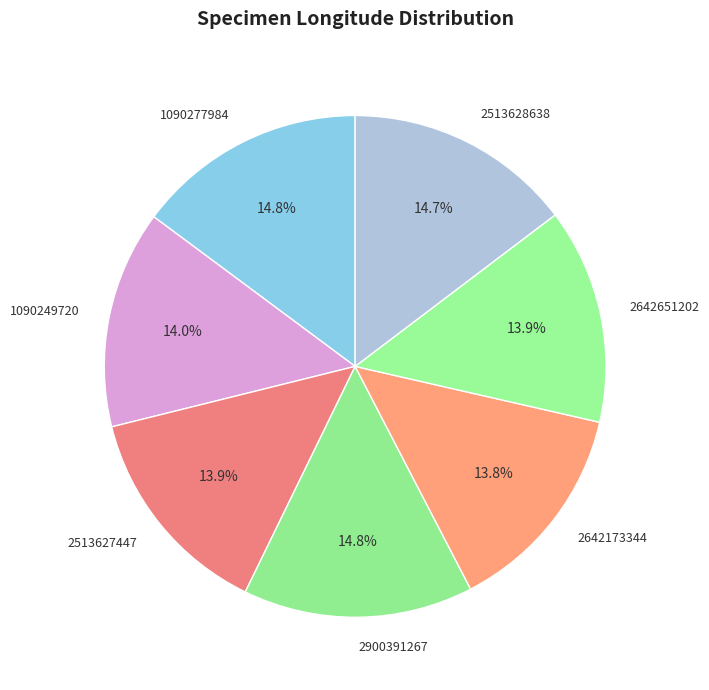

What is the ratio of the value at 2642651202 to the value at 2513627447?

1.0